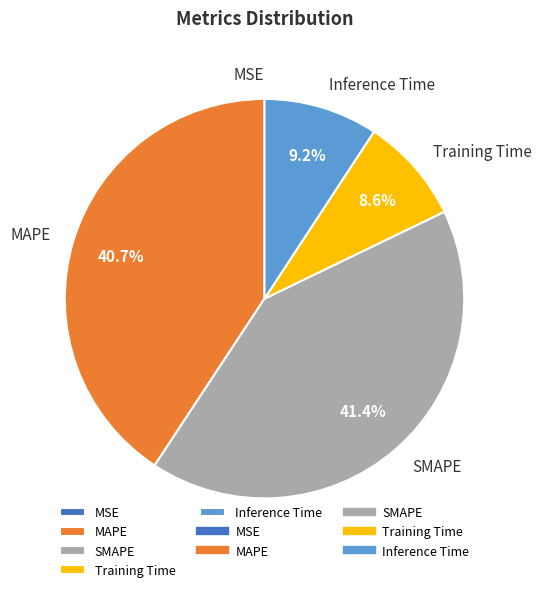

Is there any slice that represents more than half of the pie?

No